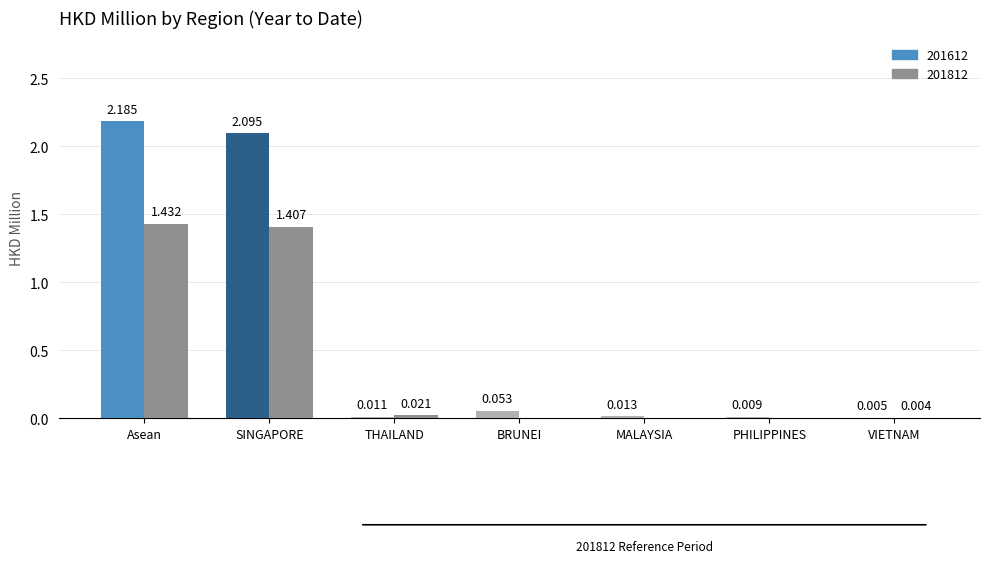

Where is 201612 nearest to the value 1?

BRUNEI